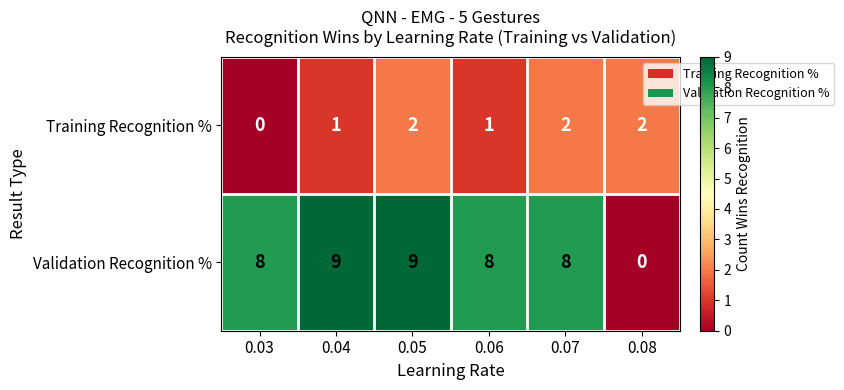

What is the maximum value shown in the chart?

9